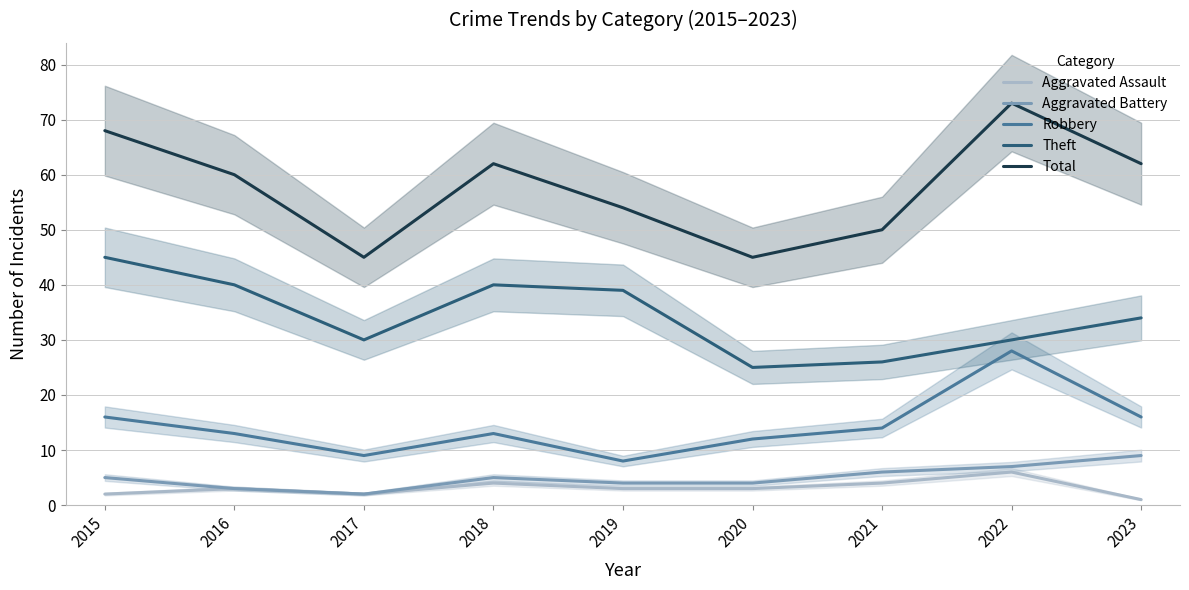

What value does the Total series have at 2023?

62